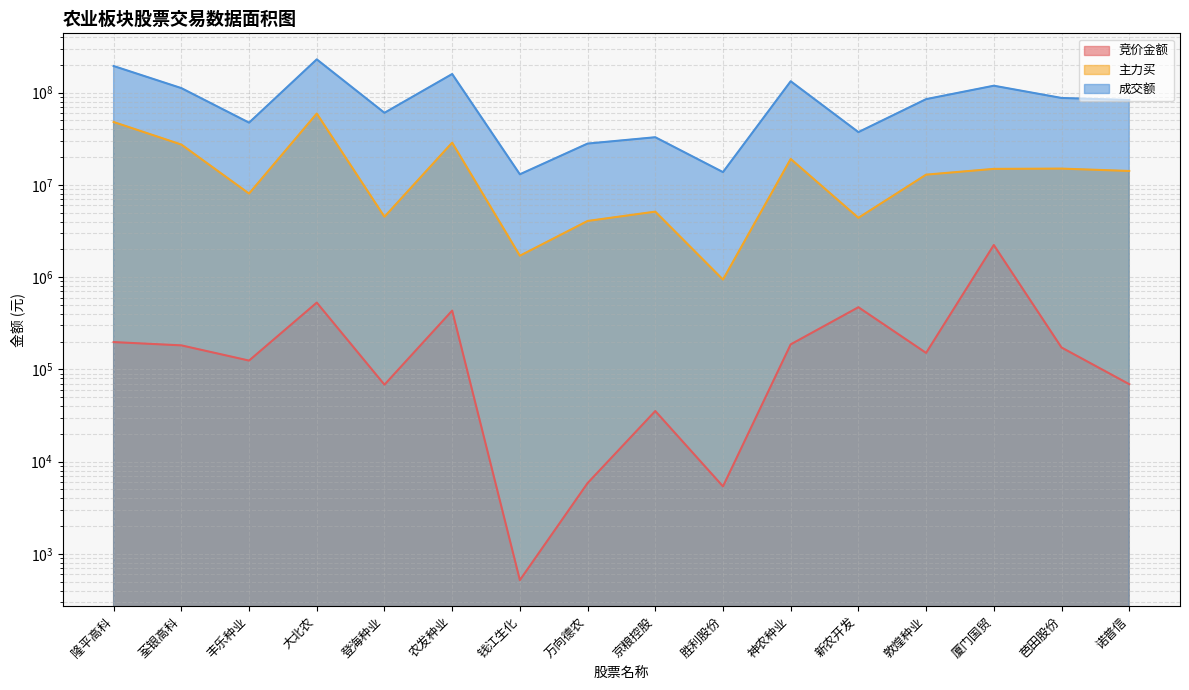

What is the sum of all 主力买 values?

268011496